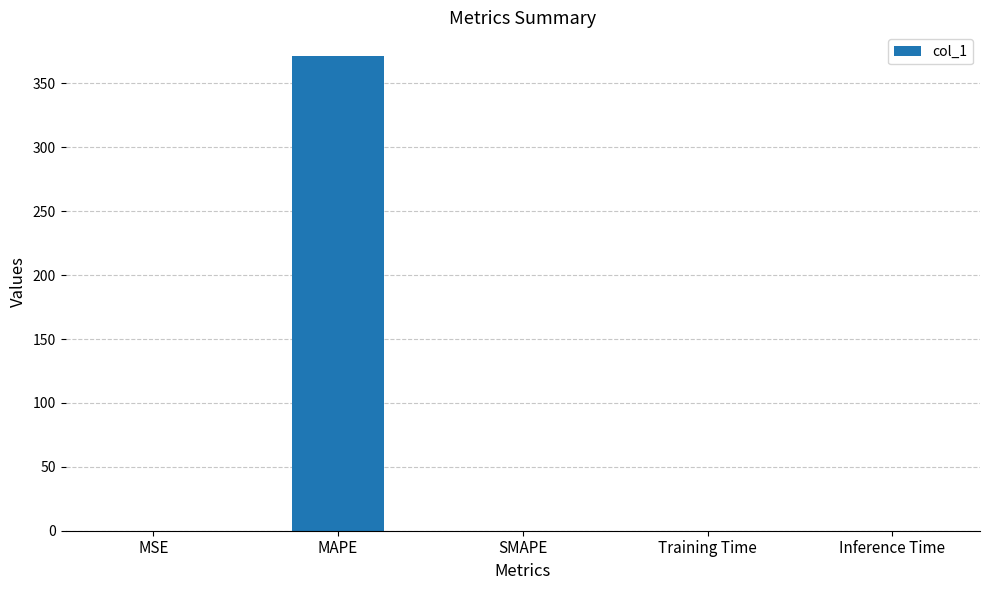

What is the sum of the values at SMAPE and MSE?

0.1